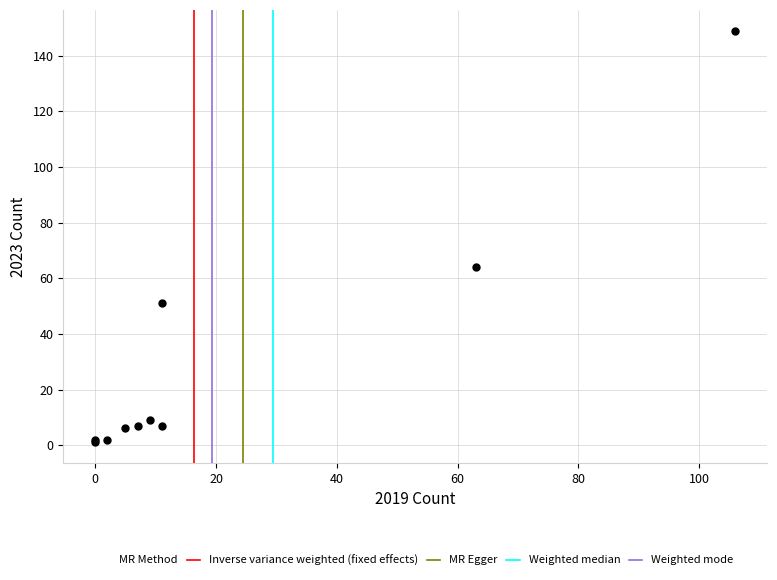

What Y value in the scatter plot is closest to 75?

64